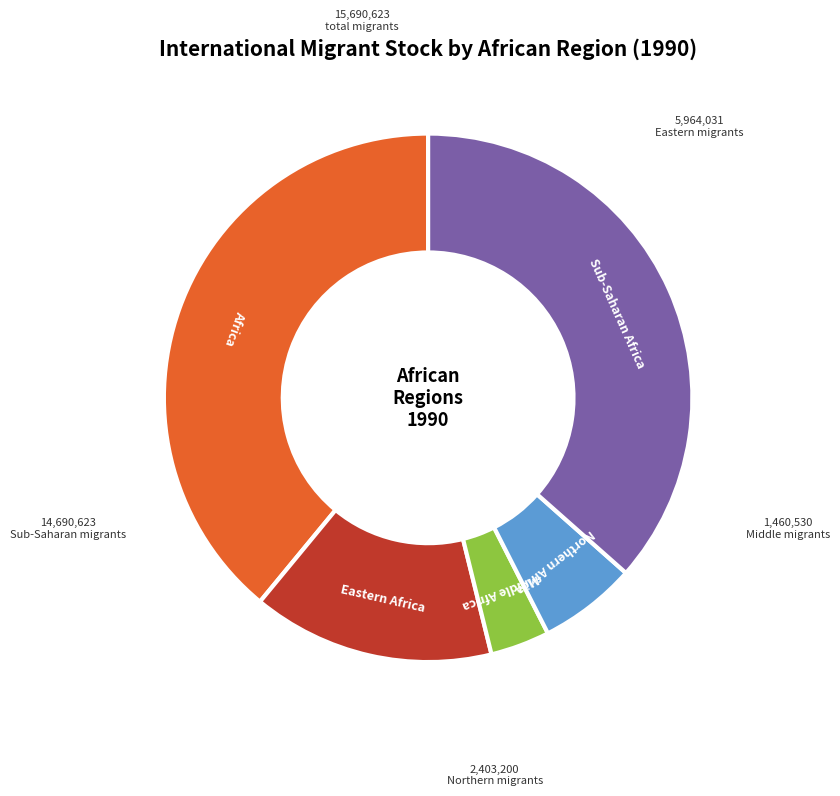

Does any single category account for the majority?

No